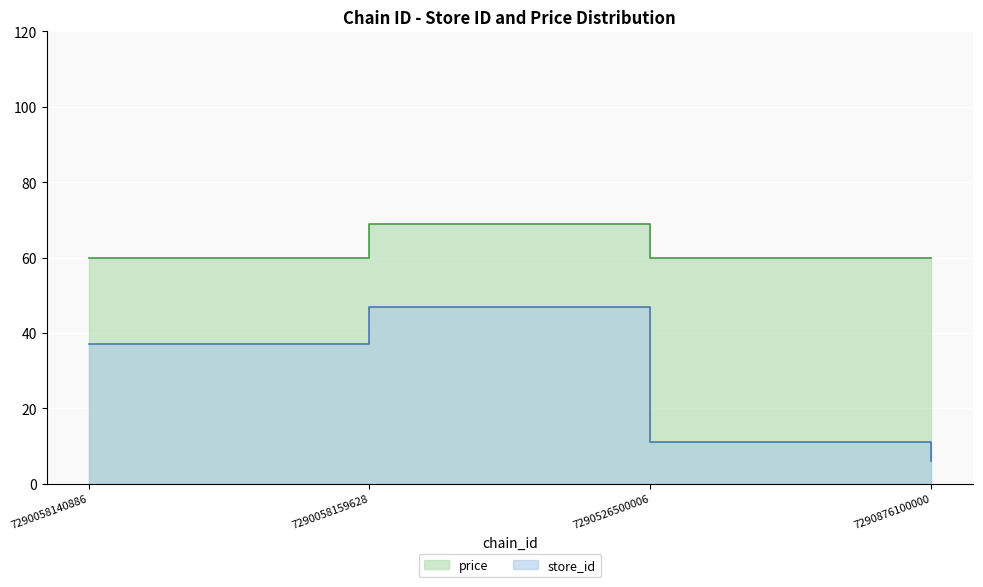

Which has a higher value, 7290058140886 or 7290876100000?

7290058140886